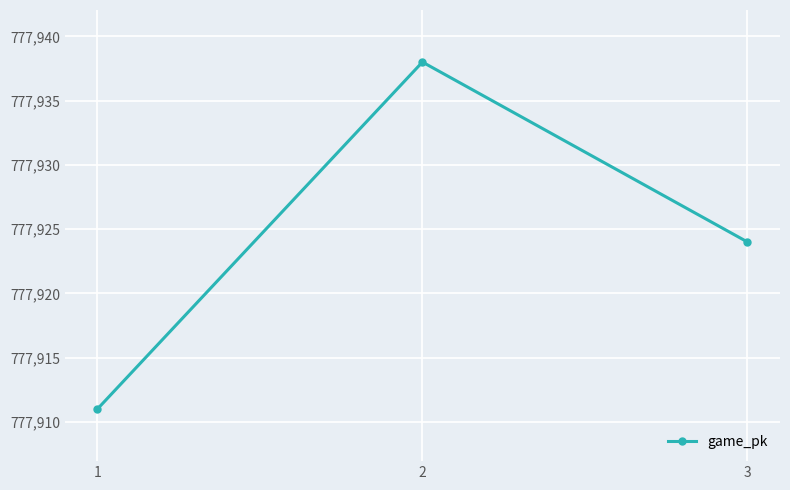

What is the ratio of the value at 3 to the value at 2?

1.0